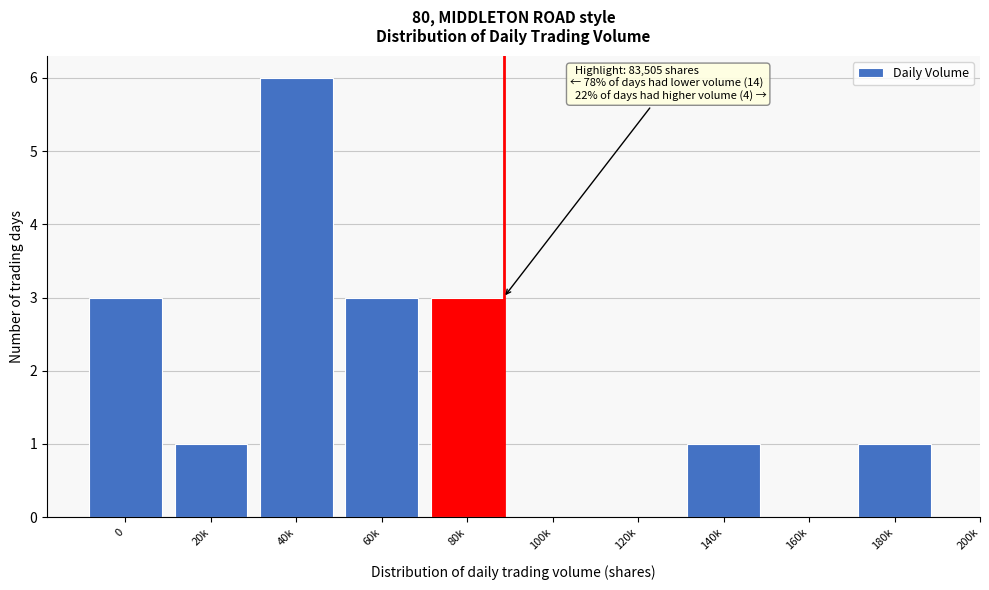

Reading left to right, what are all the values shown in this chart?

0=3	20k=1	40k=6	60k=3	80k=3	100k=0	120k=0	140k=1	160k=0	180k=1